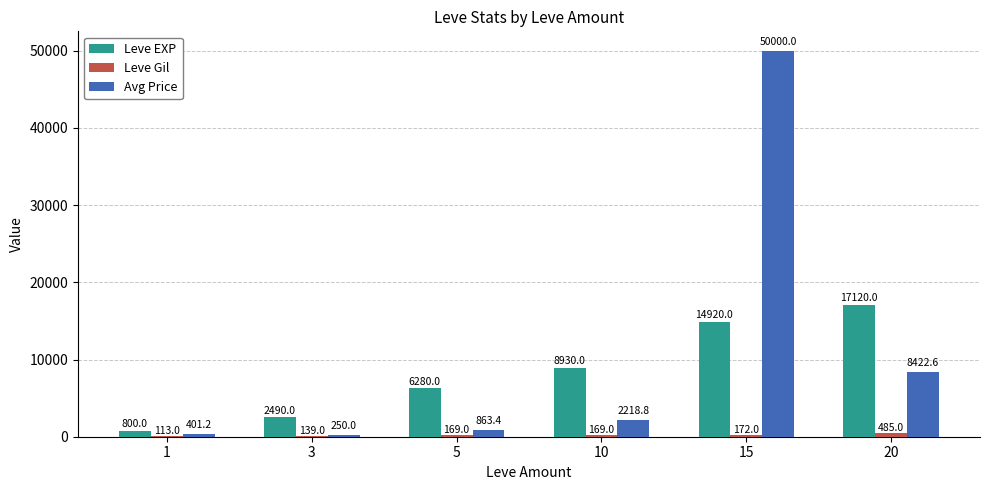

Which series has the widest spread of values?

Avg Price